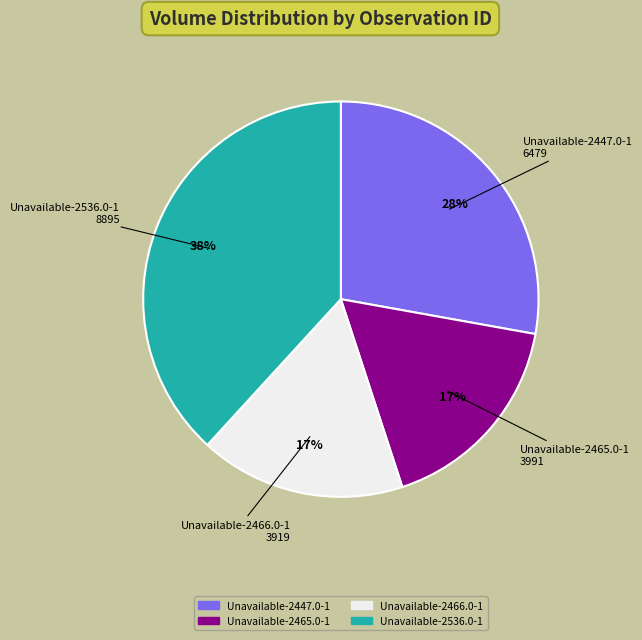

To the nearest percent, what is the combined percentage of Unavailable-2466.0-1 and Unavailable-2465.0-1?

34%